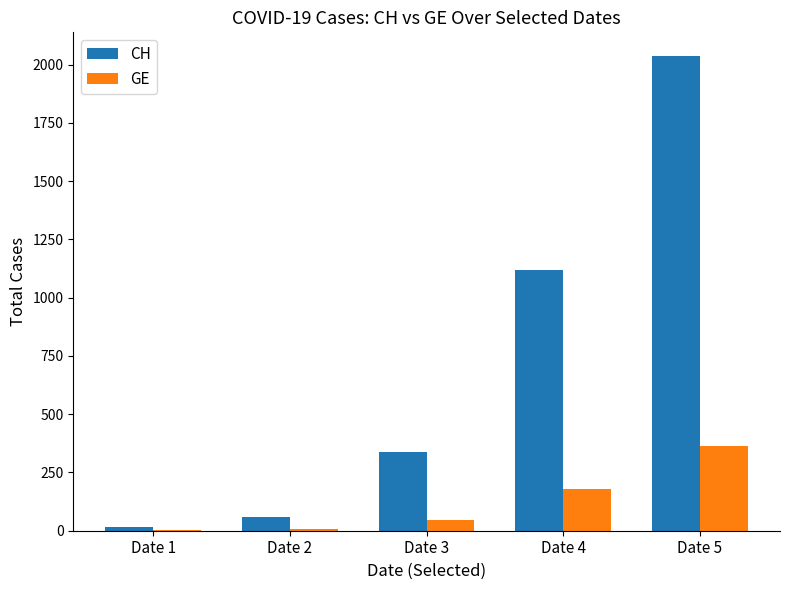

Between Date 4 and Date 5, which series saw the biggest shift?

CH